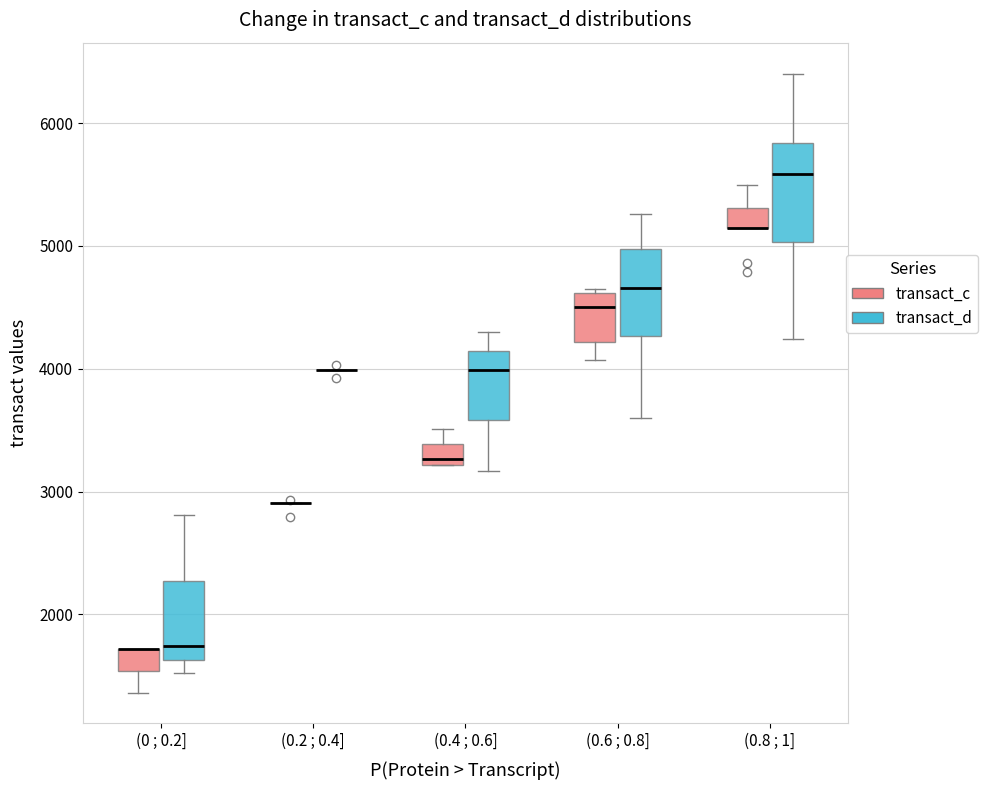

Reading left to right, transcribe this box plot: for each box, give where its median line is, the range the box spans, and where its two whiskers end, as read against the y-axis. The values are not printed on the chart, so give them approximately, as read against the axis.

(0 ; 0.2] (transact_c): median 1700 (drawn on the box's upper edge), box 1500 to 1700, whiskers 1400 to 1700
(0 ; 0.2] (transact_d): median 1700, box 1600 to 2300, whiskers 1500 to 2800
(0.2 ; 0.4] (transact_c): box collapsed to a line at 2900, whiskers 2900 to 2900
(0.2 ; 0.4] (transact_d): box collapsed to a line at 4000, whiskers 4000 to 4000
(0.4 ; 0.6] (transact_c): median 3300, box 3200 to 3400, whiskers 3200 to 3500
(0.4 ; 0.6] (transact_d): median 4000, box 3600 to 4100, whiskers 3200 to 4300
(0.6 ; 0.8] (transact_c): median 4500, box 4200 to 4600, whiskers 4100 to 4700
(0.6 ; 0.8] (transact_d): median 4700, box 4300 to 5000, whiskers 3600 to 5300
(0.8 ; 1] (transact_c): median 5100 (drawn on the box's lower edge), box 5100 to 5300, whiskers 5100 to 5500
(0.8 ; 1] (transact_d): median 5600, box 5000 to 5800, whiskers 4200 to 6400